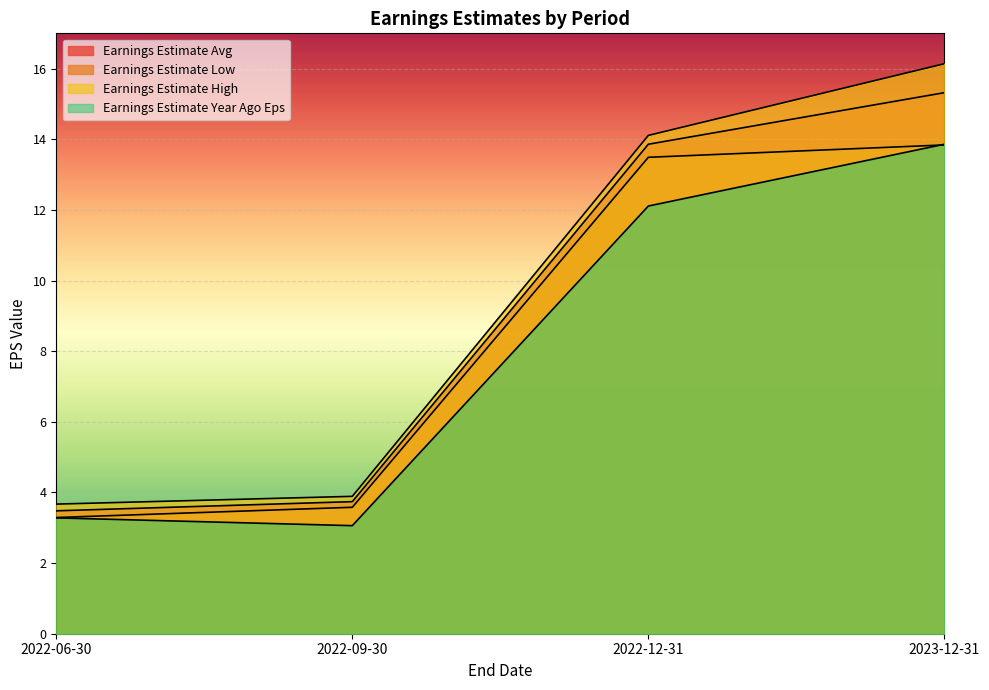

Is it true that Earnings Estimate Low equals 13.8 at 2023-12-31?

True